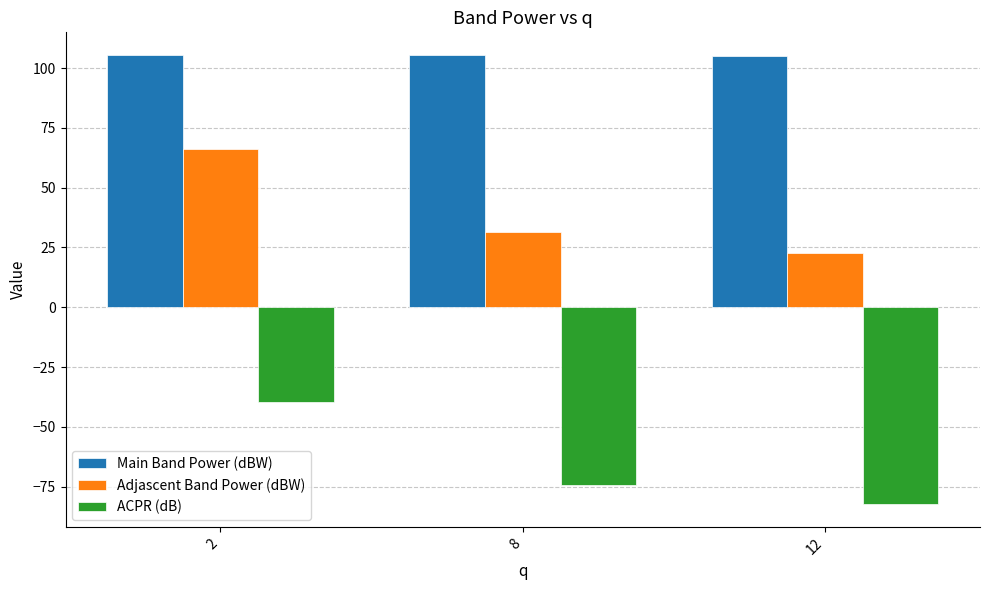

True or false: Main Band Power (dBW) has a value of 39.7 at 8.

False